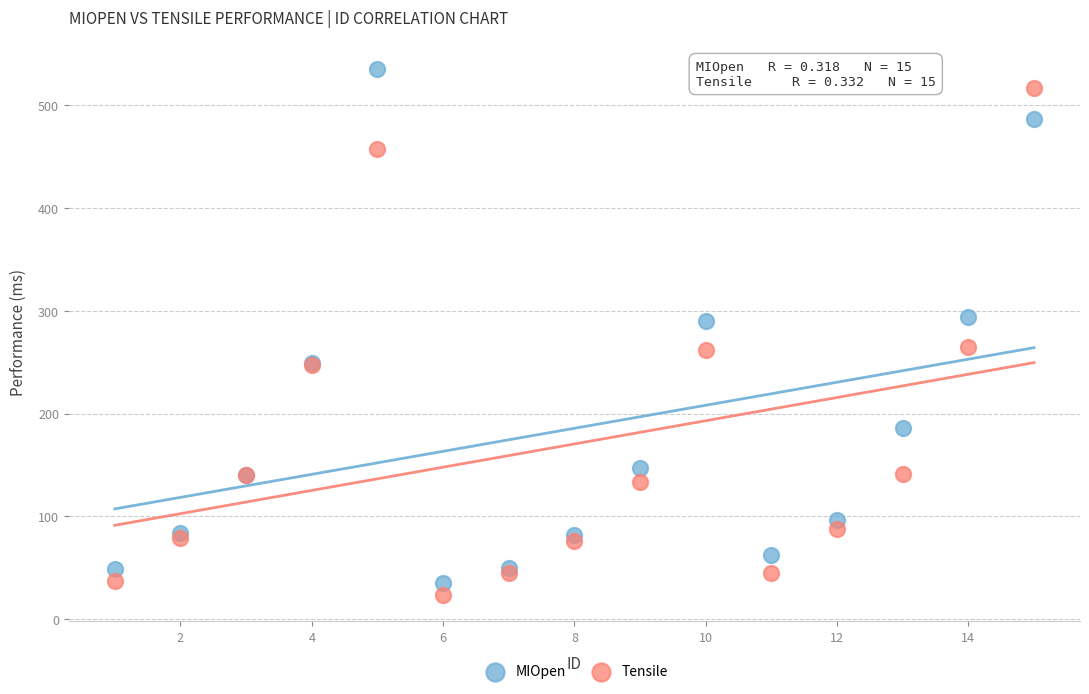

Which series reaches the minimum Y coordinate?

Tensile